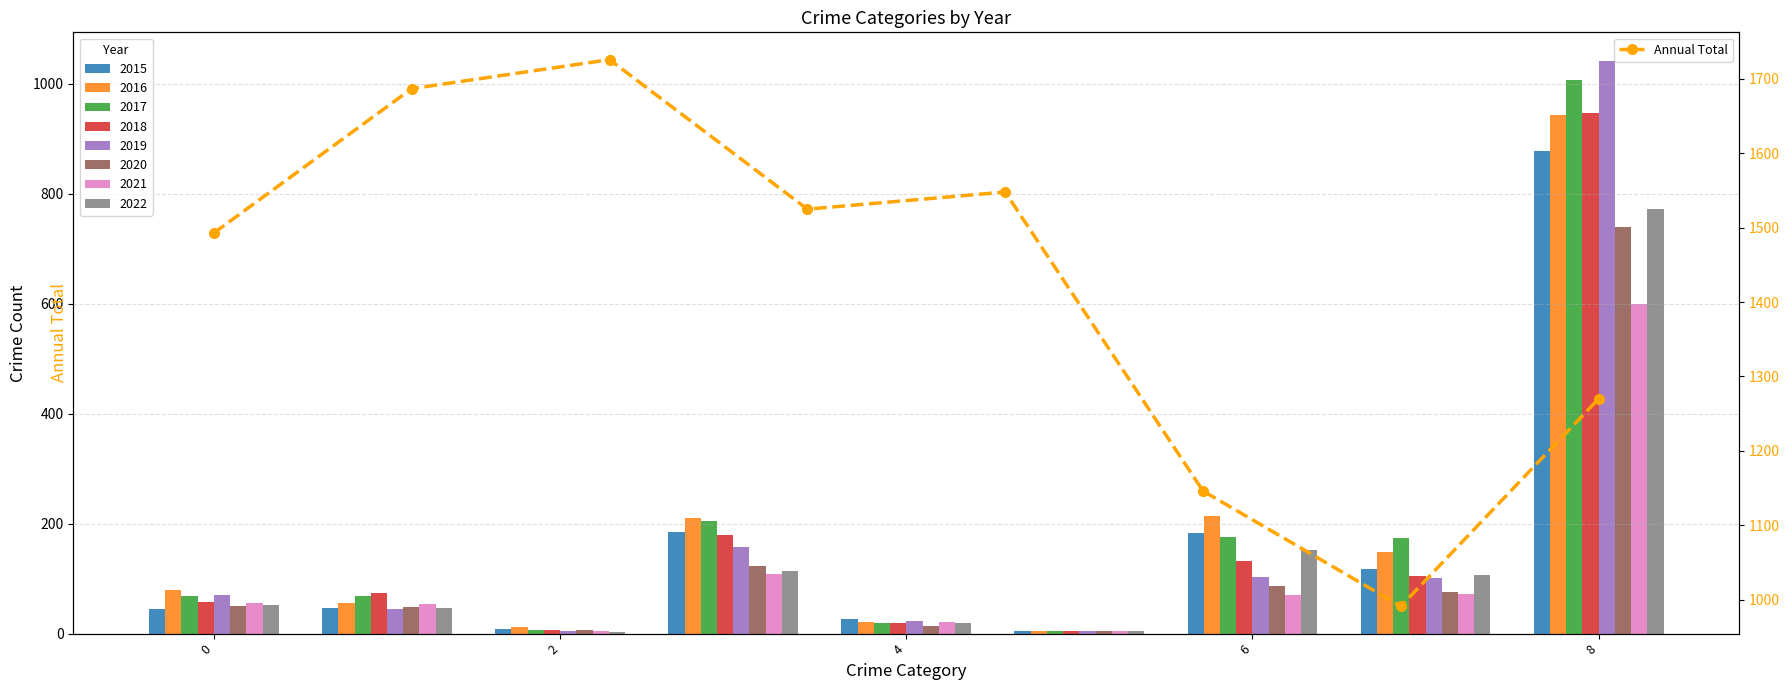

How many interior local peaks does the Annual Total series have?

2